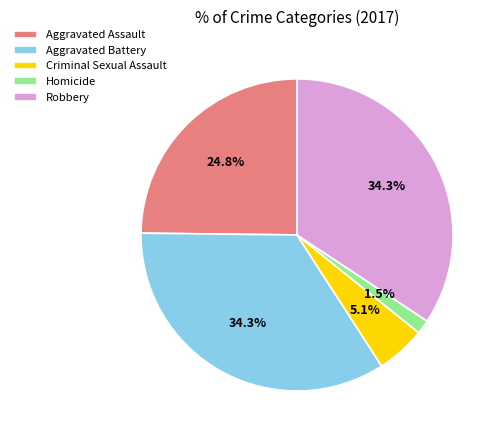

Between Aggravated Battery and Aggravated Assault, which is larger?

Aggravated Battery